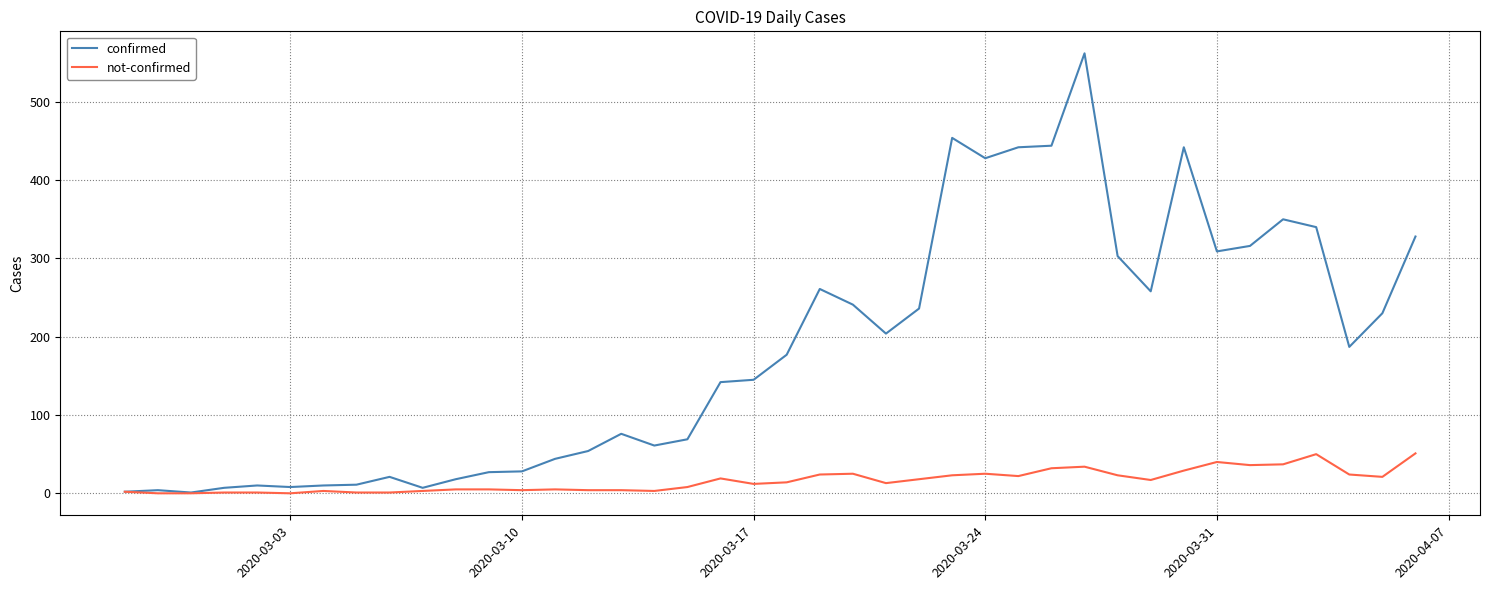

What is the maximum value shown in the chart?

562